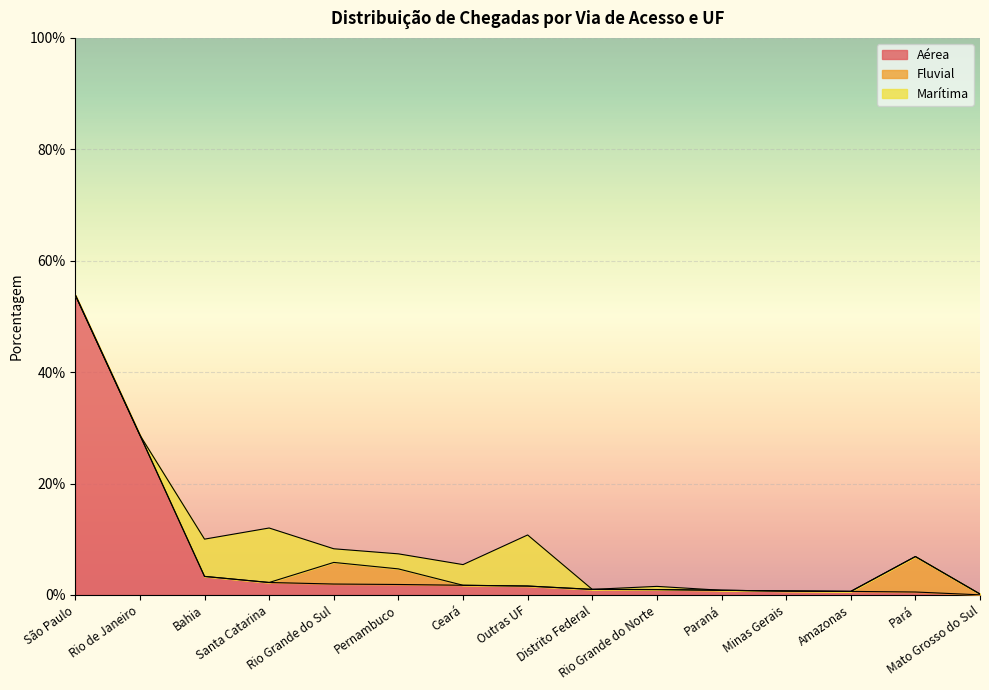

Between Minas Gerais and Outras UF, which is larger?

Outras UF